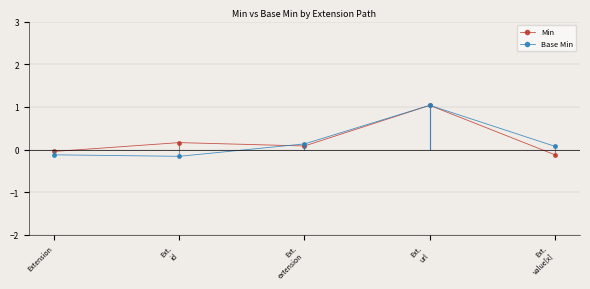

What is the difference between the second highest and minimum values in the Min series?

0.3